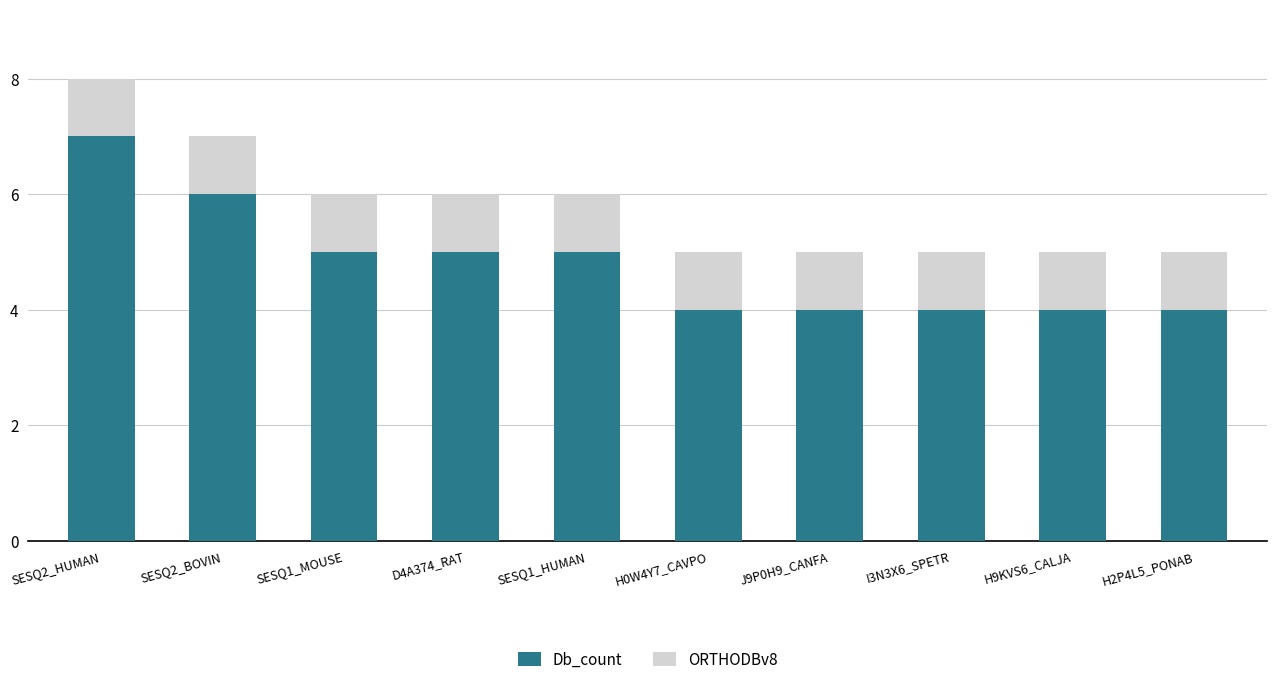

What is the highest value of the Db_count series?

7